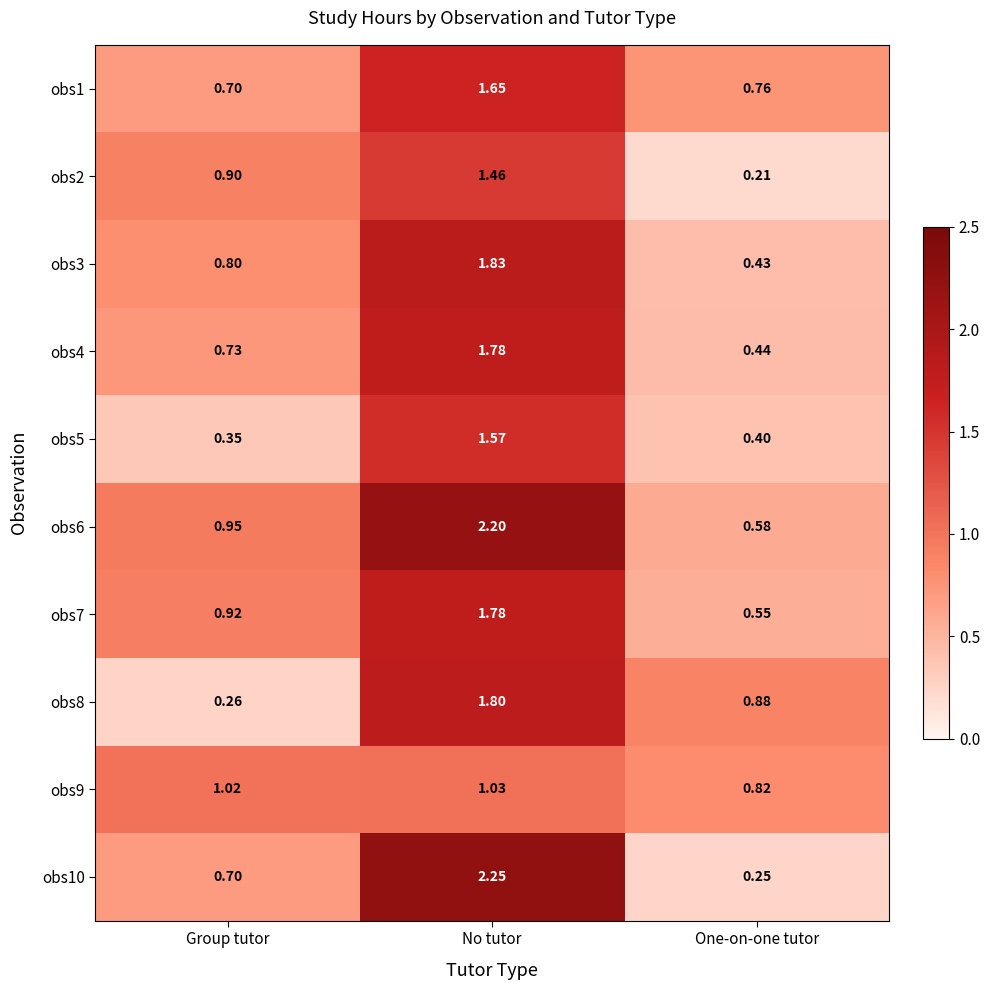

At which category is the sum across all series the highest?

No tutor